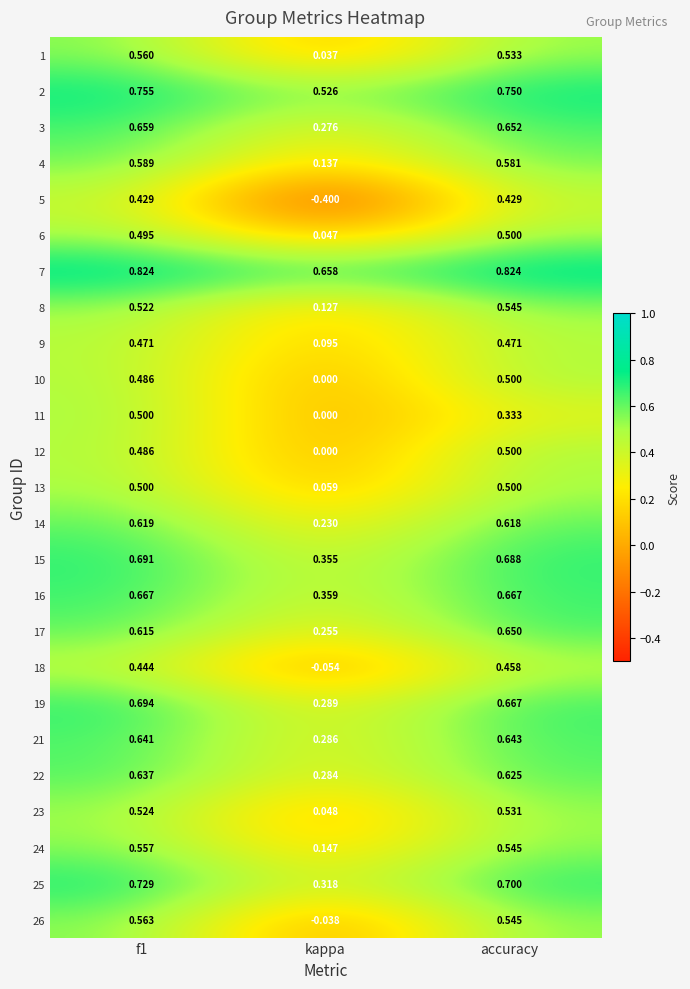

At which category does the chart reach its minimum across all series?

kappa